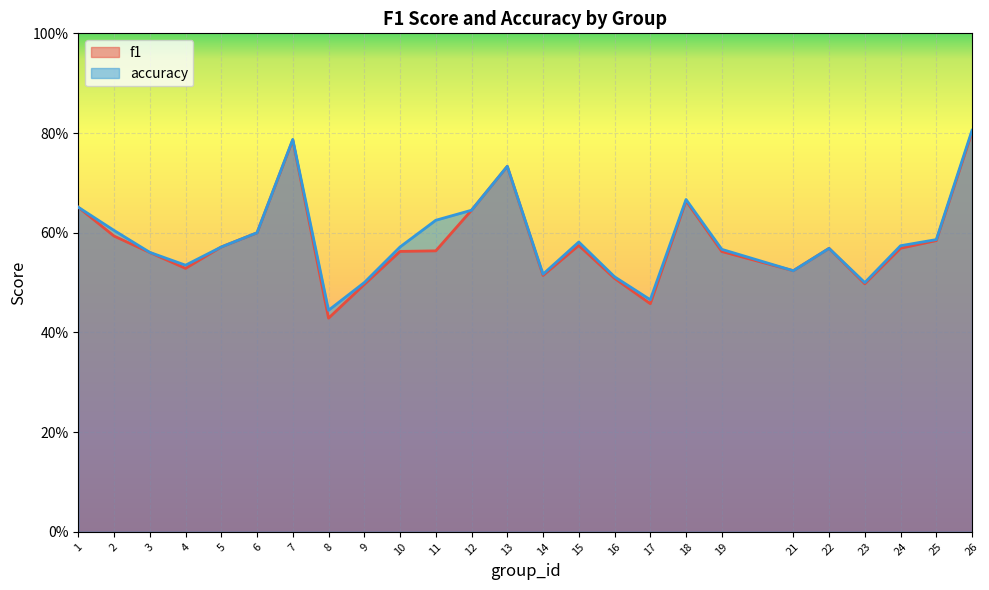

True or false: accuracy and f1 cross at least once.

False